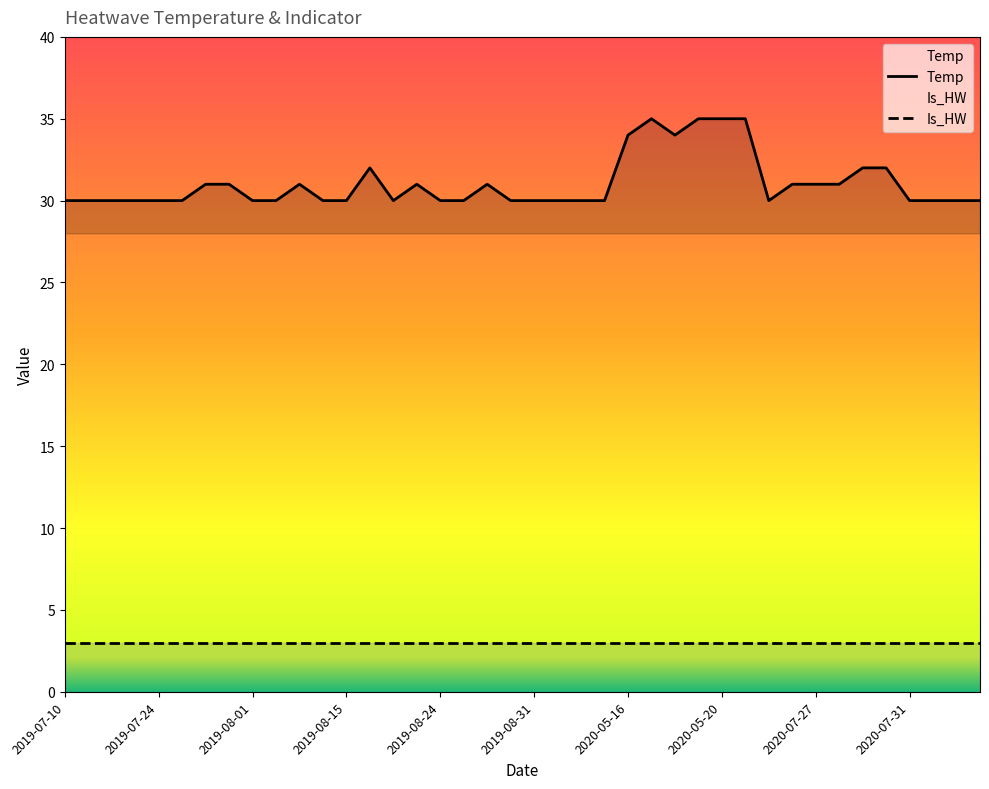

What is the smallest value displayed?

3